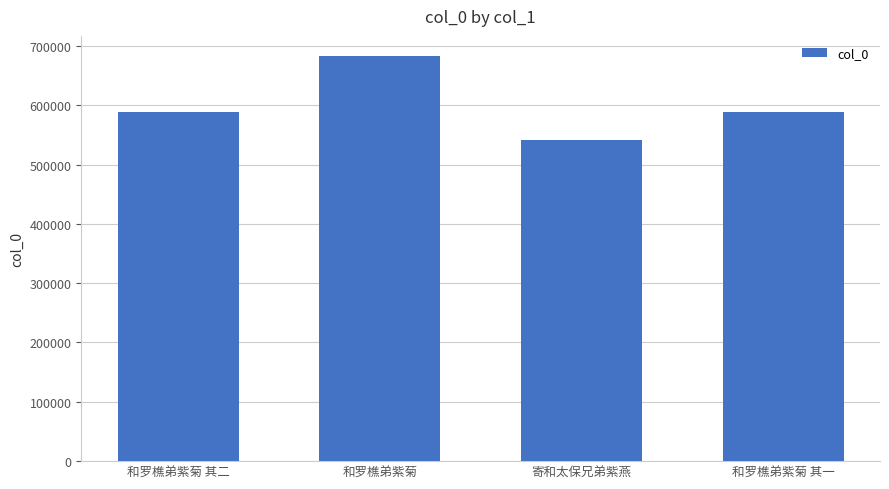

True or false: the data shows 821179 at 寄和太保兄弟紫燕.

False